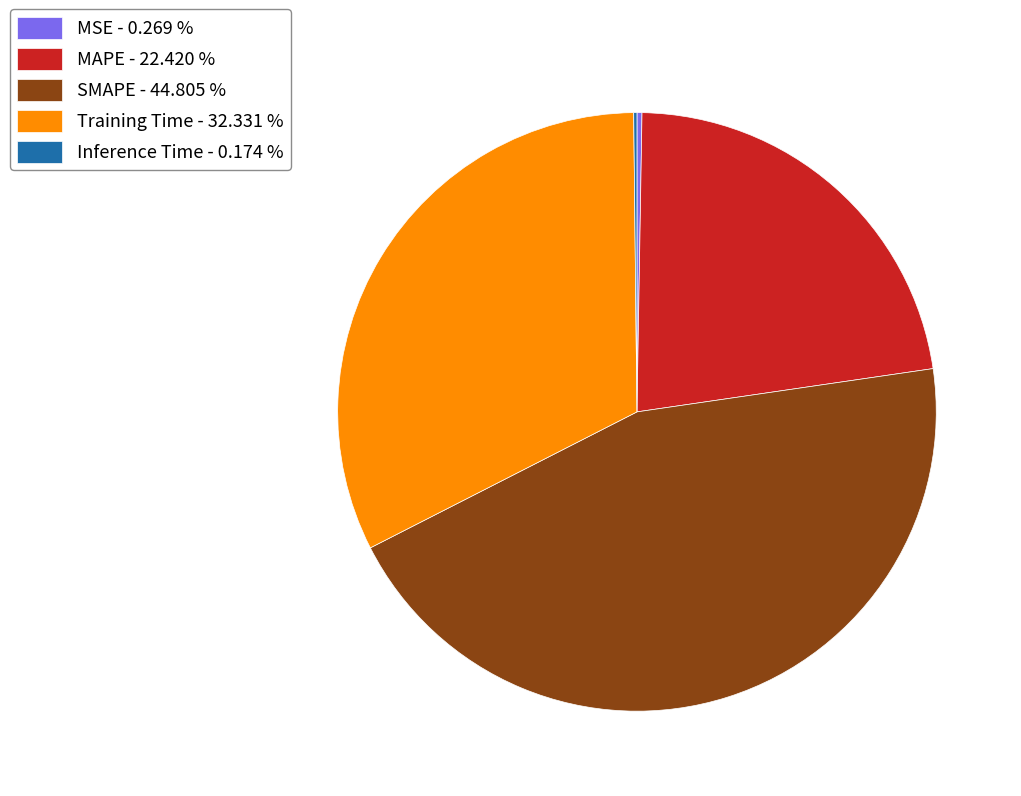

Which has a higher value, SMAPE - 44.805 % or Training Time - 32.331 %?

SMAPE - 44.805 %